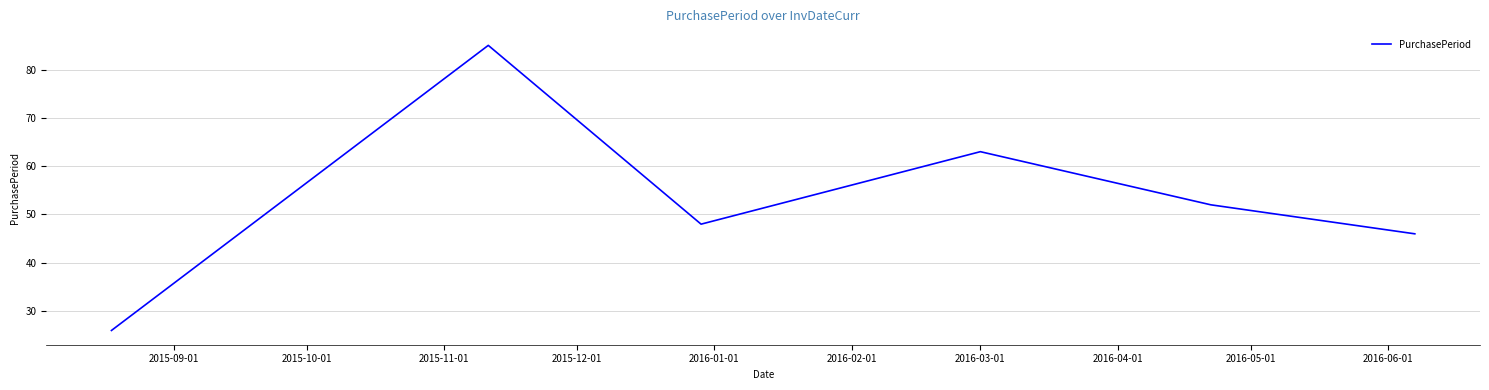

How many distinct data groups are displayed?

1